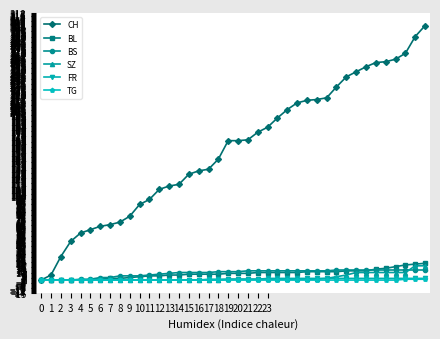

Which series has the widest spread of values?

CH